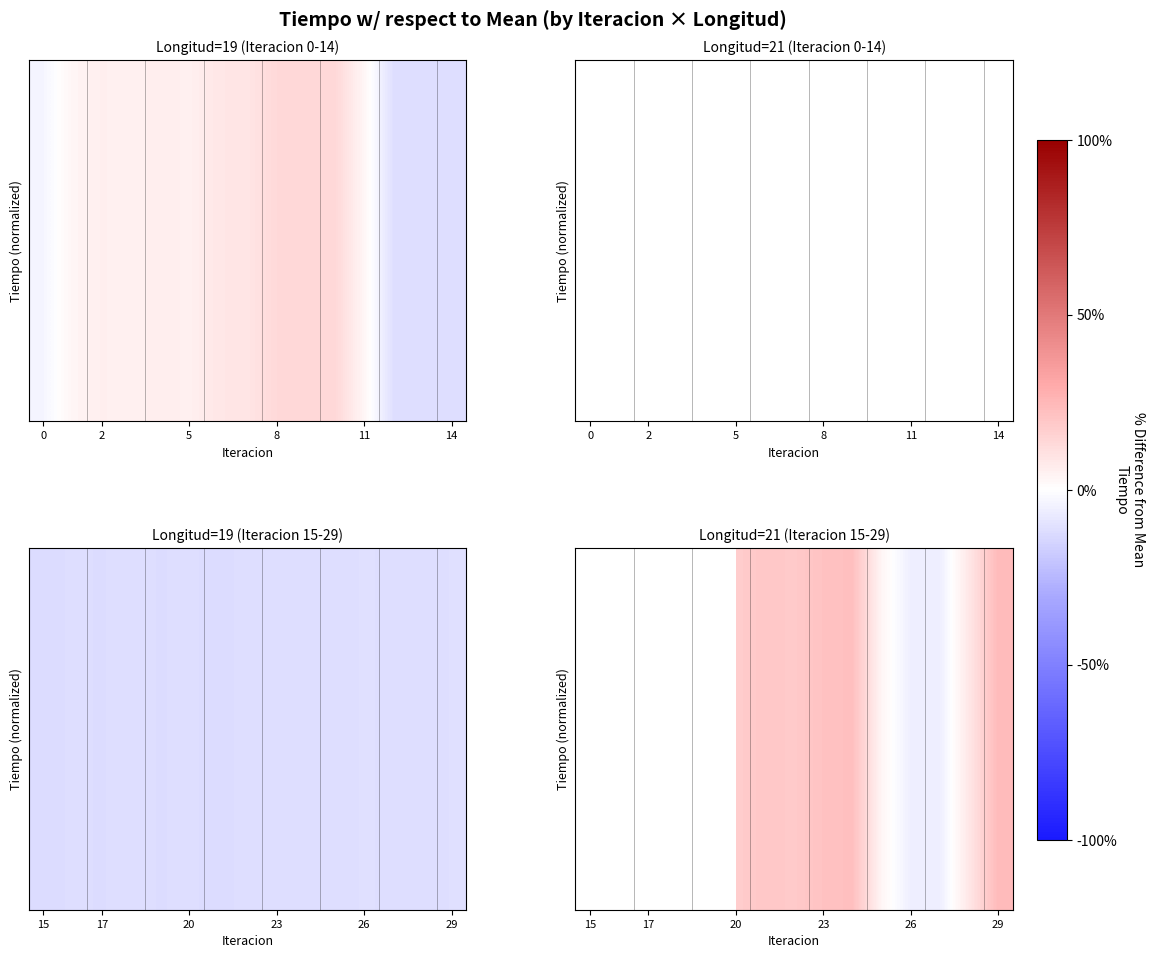

What is the smallest value displayed?

-5.7